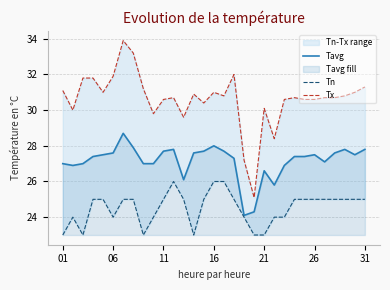

What is the difference between the maximum and minimum values in the Tx series?

8.8